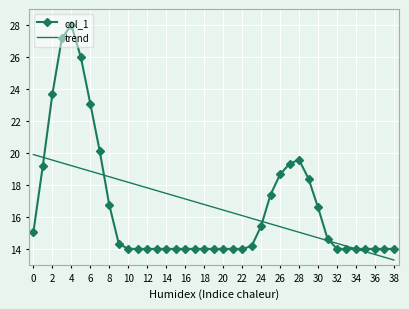

Which series has the largest range (max minus min)?

col_1